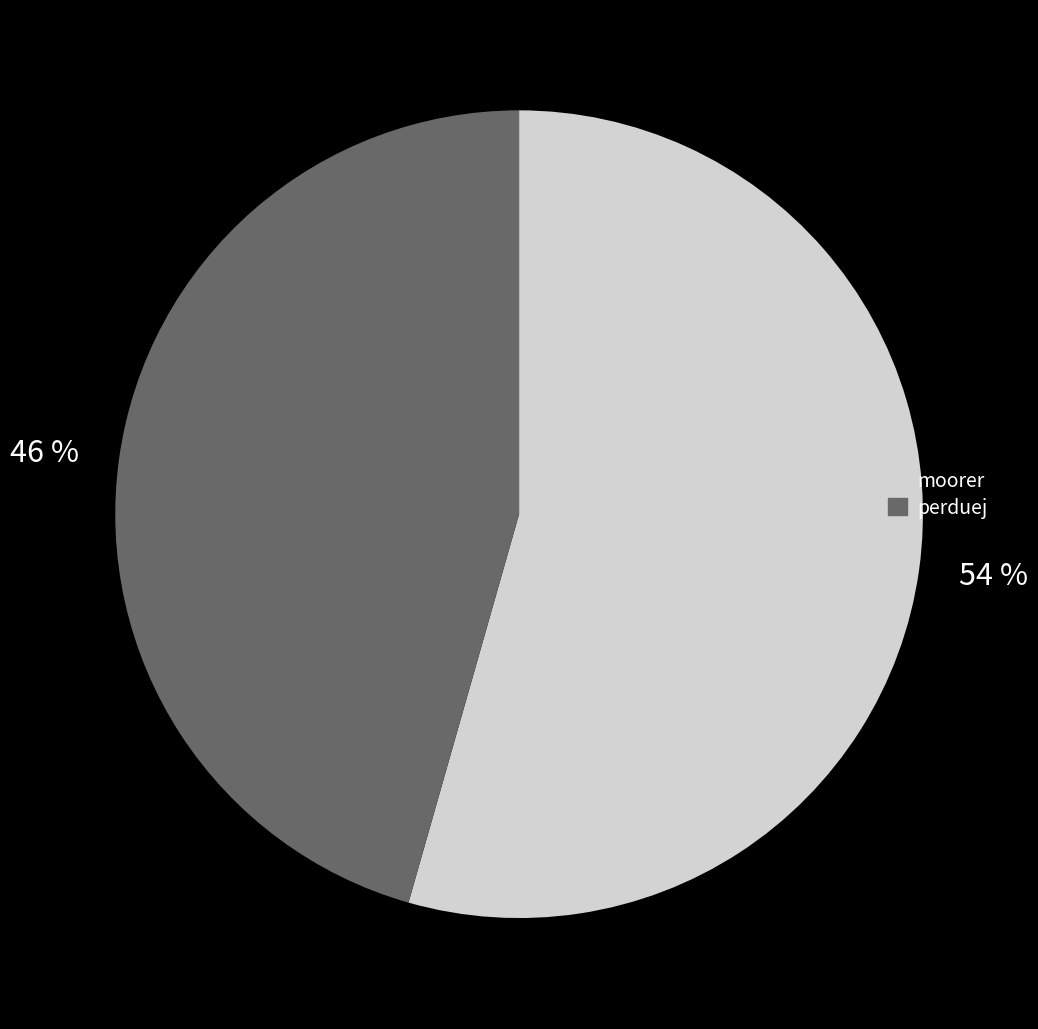

True or false: perduej accounts for 46% of the total.

True